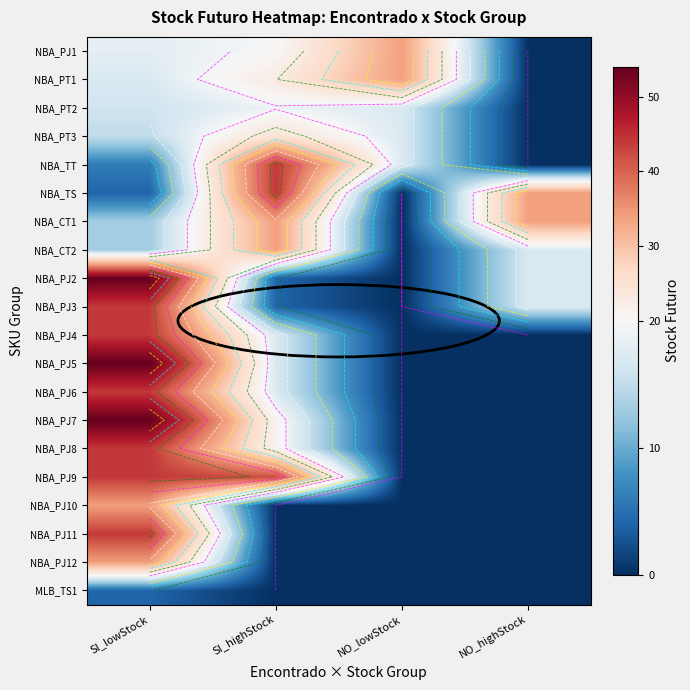

What is the difference between the maximum and minimum values in the NBA_PJ1 series?

34